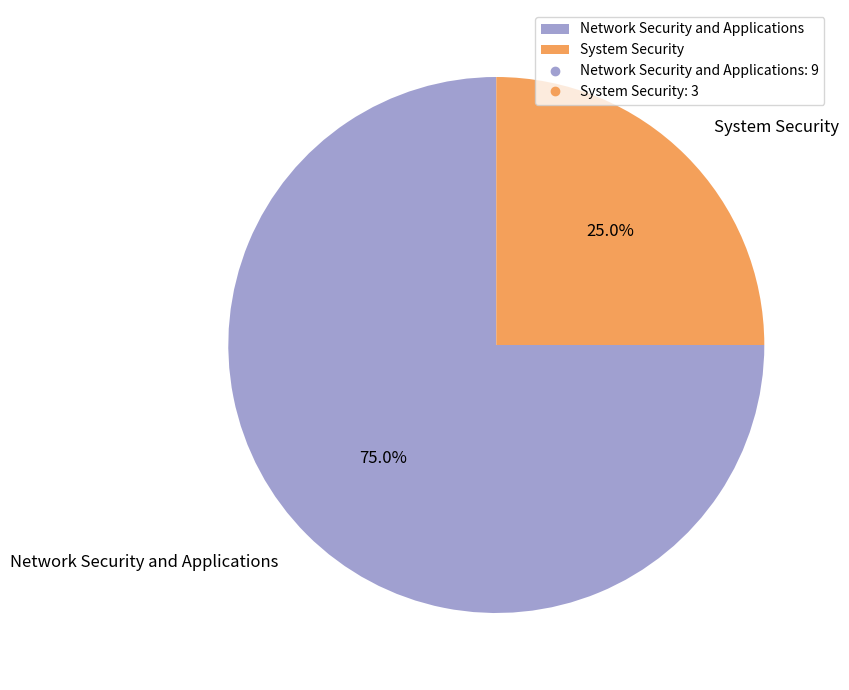

The System Security slice represents 25% of the pie. True or false?

True